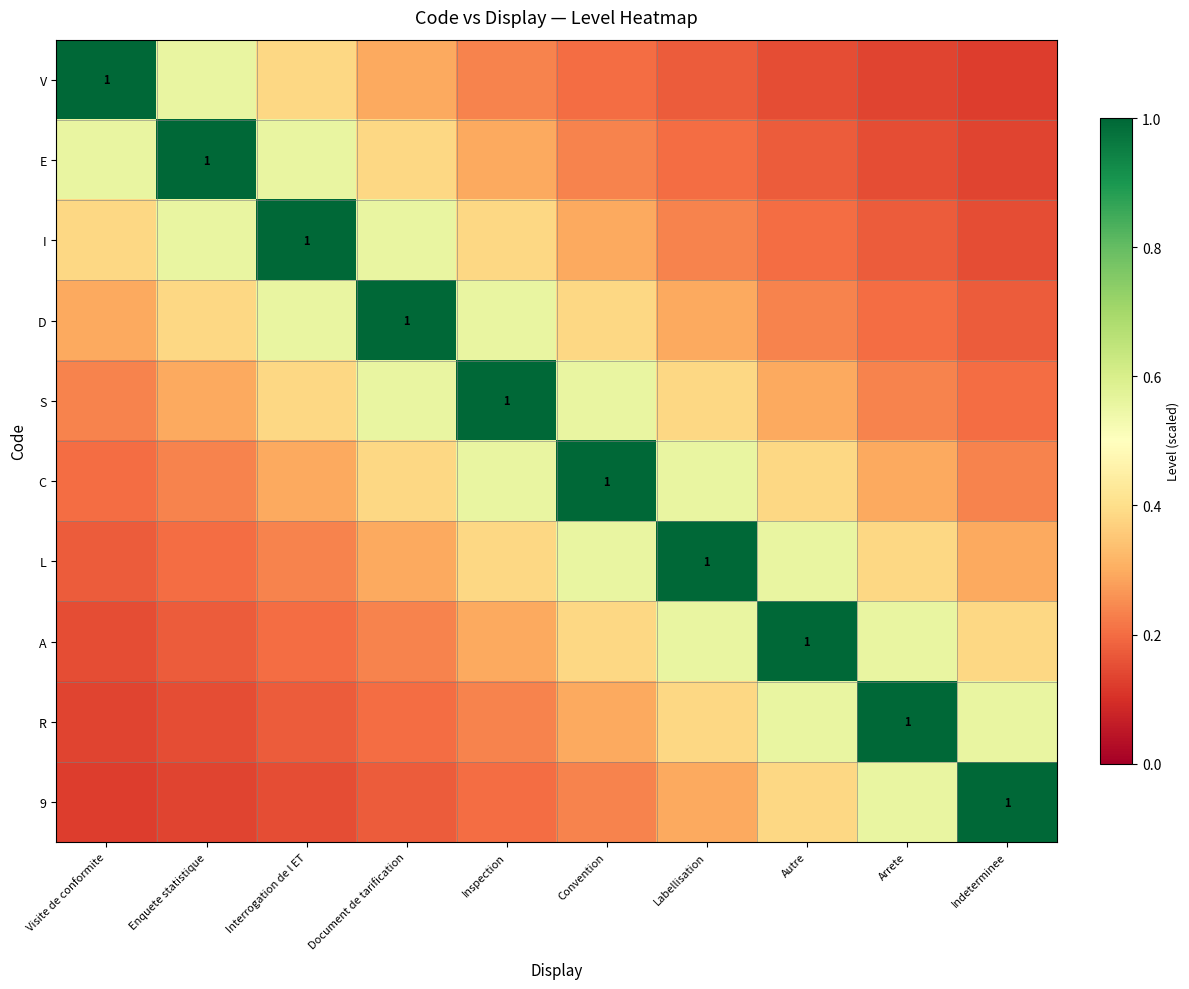

Which series changed the most between Enquete statistique and Labellisation?

E